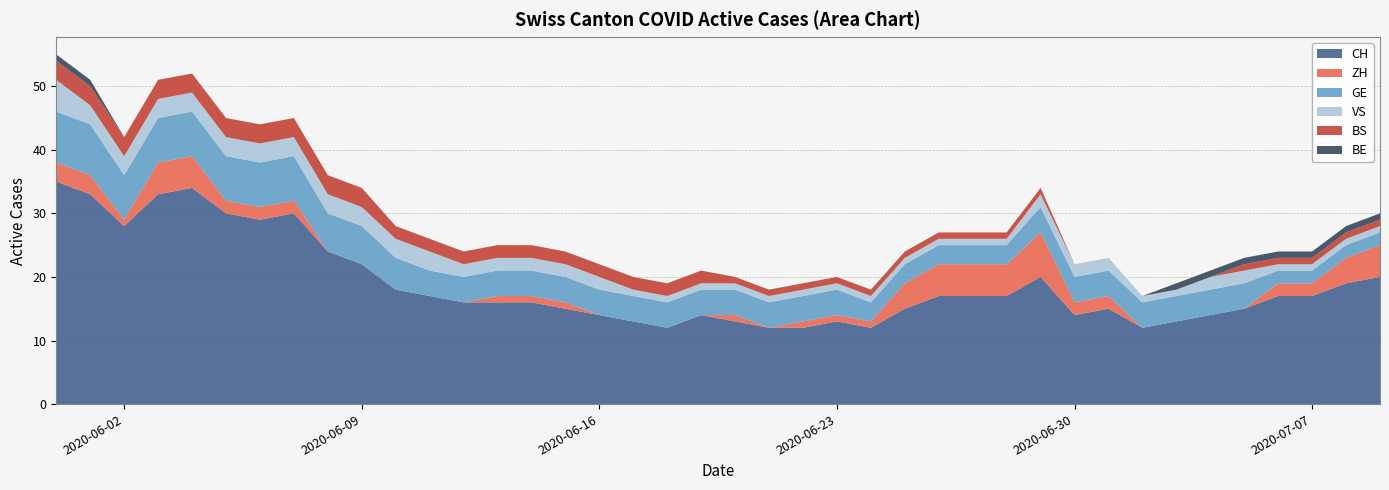

Reading right to left, what are all the values shown in this chart?

CH: 2020-07-09=20	2020-07-08=19	2020-07-07=17	2020-07-06=17	2020-07-05=15	2020-07-04=14	2020-07-03=13	2020-07-02=12	2020-07-01=15	2020-06-30=14	2020-06-29=20	2020-06-28=17	2020-06-27=17	2020-06-26=17	2020-06-25=15	2020-06-24=12	2020-06-23=13	2020-06-22=12	2020-06-21=12	2020-06-20=13	2020-06-19=14	2020-06-18=12	2020-06-17=13	2020-06-16=14	2020-06-15=15	2020-06-14=16	2020-06-13=16	2020-06-12=16	2020-06-11=17	2020-06-10=18	2020-06-09=22	2020-06-08=24	2020-06-07=30	2020-06-06=29	2020-06-05=30	2020-06-04=34	2020-06-03=33	2020-06-02=28	2020-06-01=33	2020-05-31=35
ZH: 2020-07-09=5	2020-07-08=4	2020-07-07=2	2020-07-06=2	2020-07-05=0	2020-07-04=0	2020-07-03=0	2020-07-02=0	2020-07-01=2	2020-06-30=2	2020-06-29=7	2020-06-28=5	2020-06-27=5	2020-06-26=5	2020-06-25=4	2020-06-24=1	2020-06-23=1	2020-06-22=1	2020-06-21=0	2020-06-20=1	2020-06-19=0	2020-06-18=0	2020-06-17=0	2020-06-16=0	2020-06-15=1	2020-06-14=1	2020-06-13=1	2020-06-12=0	2020-06-11=0	2020-06-10=0	2020-06-09=0	2020-06-08=0	2020-06-07=2	2020-06-06=2	2020-06-05=2	2020-06-04=5	2020-06-03=5	2020-06-02=1	2020-06-01=3	2020-05-31=3
VS: 2020-07-09=1	2020-07-08=1	2020-07-07=1	2020-07-06=1	2020-07-05=2	2020-07-04=2	2020-07-03=1	2020-07-02=1	2020-07-01=2	2020-06-30=2	2020-06-29=2	2020-06-28=1	2020-06-27=1	2020-06-26=1	2020-06-25=1	2020-06-24=1	2020-06-23=1	2020-06-22=1	2020-06-21=1	2020-06-20=1	2020-06-19=1	2020-06-18=1	2020-06-17=1	2020-06-16=2	2020-06-15=2	2020-06-14=2	2020-06-13=2	2020-06-12=2	2020-06-11=3	2020-06-10=3	2020-06-09=3	2020-06-08=3	2020-06-07=3	2020-06-06=3	2020-06-05=3	2020-06-04=3	2020-06-03=3	2020-06-02=3	2020-06-01=3	2020-05-31=5
GE: 2020-07-09=2	2020-07-08=2	2020-07-07=2	2020-07-06=2	2020-07-05=4	2020-07-04=4	2020-07-03=4	2020-07-02=4	2020-07-01=4	2020-06-30=4	2020-06-29=4	2020-06-28=3	2020-06-27=3	2020-06-26=3	2020-06-25=3	2020-06-24=3	2020-06-23=4	2020-06-22=4	2020-06-21=4	2020-06-20=4	2020-06-19=4	2020-06-18=4	2020-06-17=4	2020-06-16=4	2020-06-15=4	2020-06-14=4	2020-06-13=4	2020-06-12=4	2020-06-11=4	2020-06-10=5	2020-06-09=6	2020-06-08=6	2020-06-07=7	2020-06-06=7	2020-06-05=7	2020-06-04=7	2020-06-03=7	2020-06-02=7	2020-06-01=8	2020-05-31=8
BS: 2020-07-09=1	2020-07-08=1	2020-07-07=1	2020-07-06=1	2020-07-05=1	2020-07-04=0	2020-07-03=0	2020-07-02=0	2020-07-01=0	2020-06-30=0	2020-06-29=1	2020-06-28=1	2020-06-27=1	2020-06-26=1	2020-06-25=1	2020-06-24=1	2020-06-23=1	2020-06-22=1	2020-06-21=1	2020-06-20=1	2020-06-19=2	2020-06-18=2	2020-06-17=2	2020-06-16=2	2020-06-15=2	2020-06-14=2	2020-06-13=2	2020-06-12=2	2020-06-11=2	2020-06-10=2	2020-06-09=3	2020-06-08=3	2020-06-07=3	2020-06-06=3	2020-06-05=3	2020-06-04=3	2020-06-03=3	2020-06-02=3	2020-06-01=3	2020-05-31=3
BE: 2020-07-09=1	2020-07-08=1	2020-07-07=1	2020-07-06=1	2020-07-05=1	2020-07-04=1	2020-07-03=1	2020-07-02=0	2020-07-01=0	2020-06-30=0	2020-06-29=0	2020-06-28=0	2020-06-27=0	2020-06-26=0	2020-06-25=0	2020-06-24=0	2020-06-23=0	2020-06-22=0	2020-06-21=0	2020-06-20=0	2020-06-19=0	2020-06-18=0	2020-06-17=0	2020-06-16=0	2020-06-15=0	2020-06-14=0	2020-06-13=0	2020-06-12=0	2020-06-11=0	2020-06-10=0	2020-06-09=0	2020-06-08=0	2020-06-07=0	2020-06-06=0	2020-06-05=0	2020-06-04=0	2020-06-03=0	2020-06-02=0	2020-06-01=1	2020-05-31=1